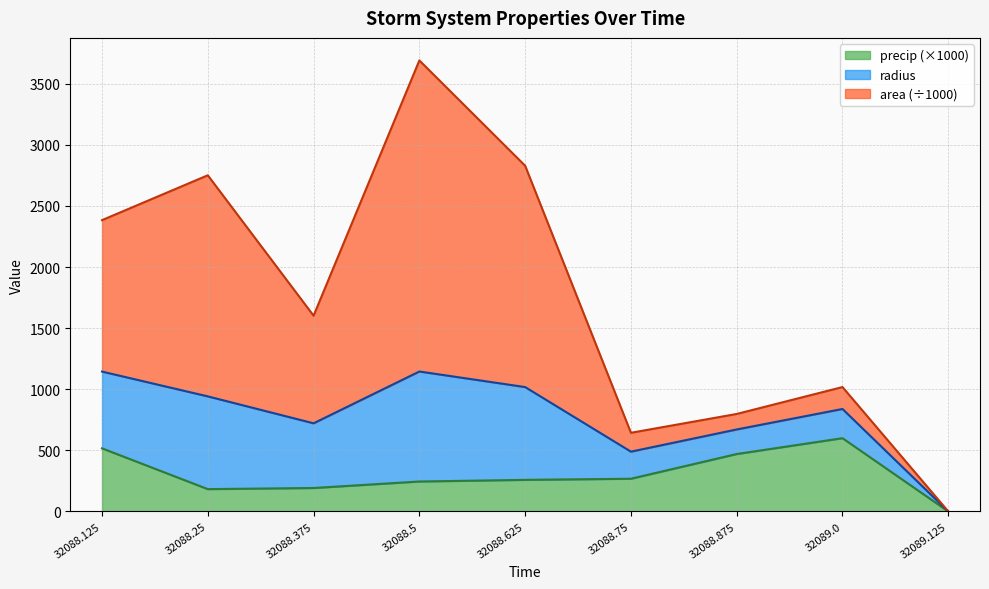

Which category has the highest value in the precip series?

32089.0